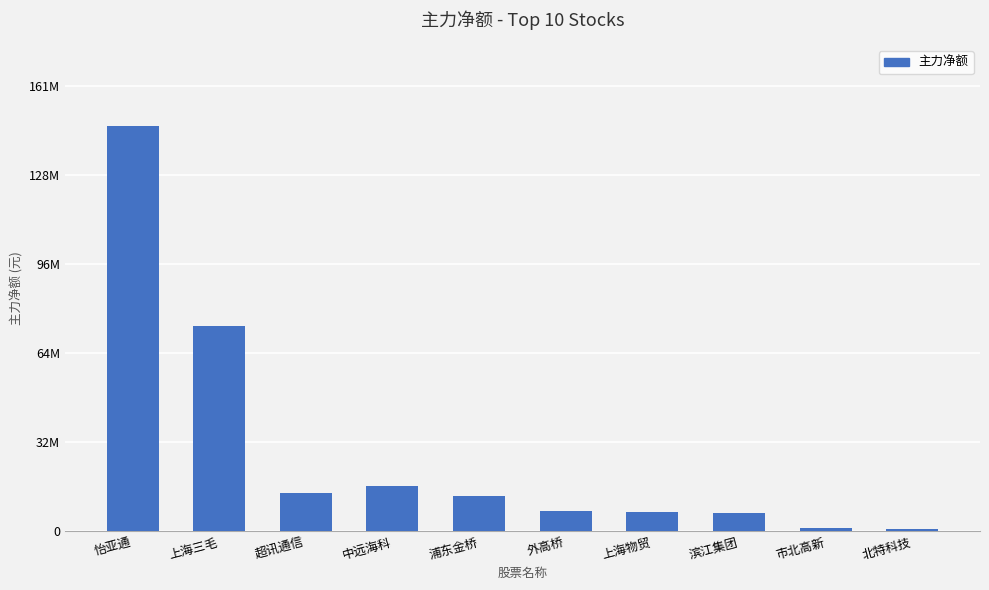

At which label is the value closest to 73707702?

上海三毛